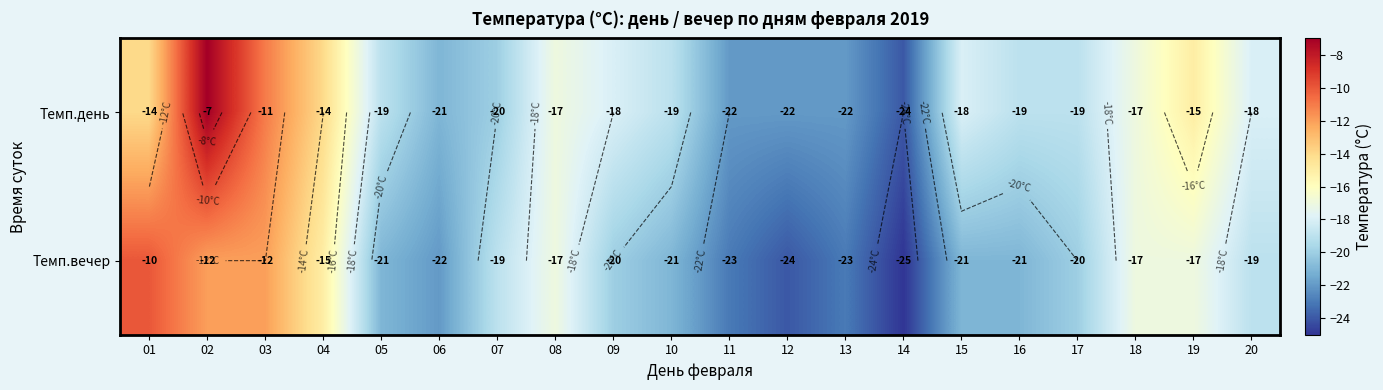

What is the sum of the Темп.день values at 02 and 19?

-22